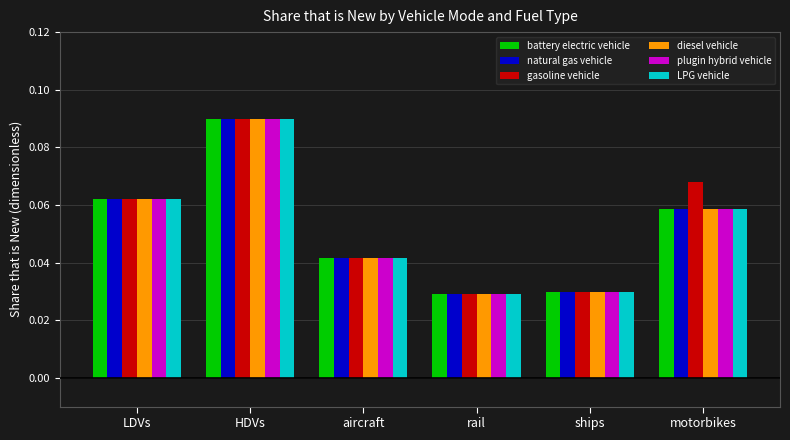

What is the label of the 5th bar from the right?

HDVs